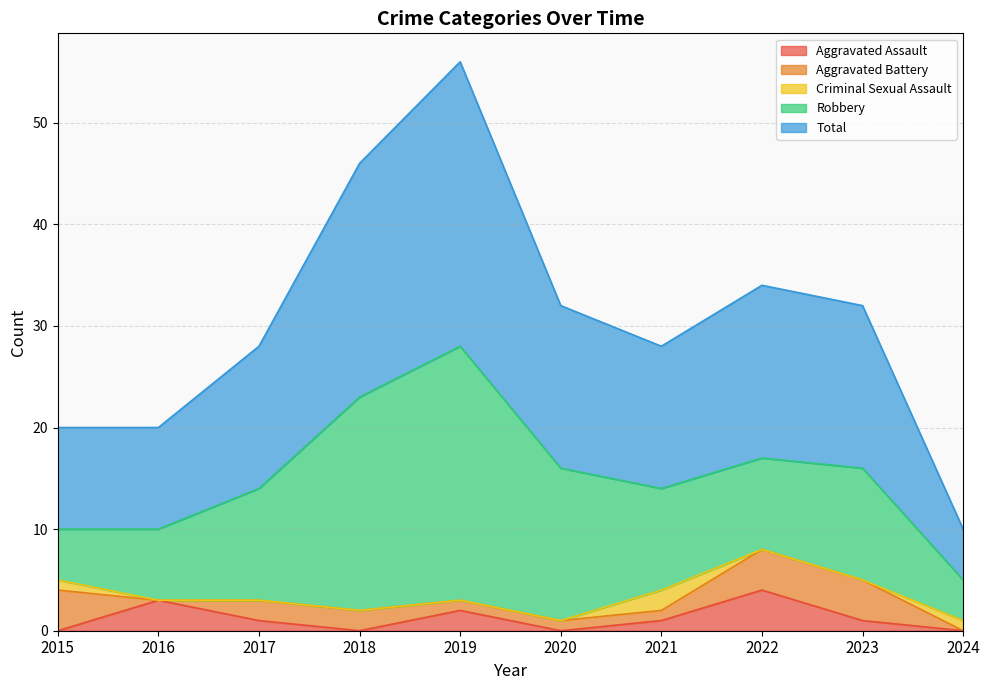

True or false: Total and Robbery intersect in this chart.

False